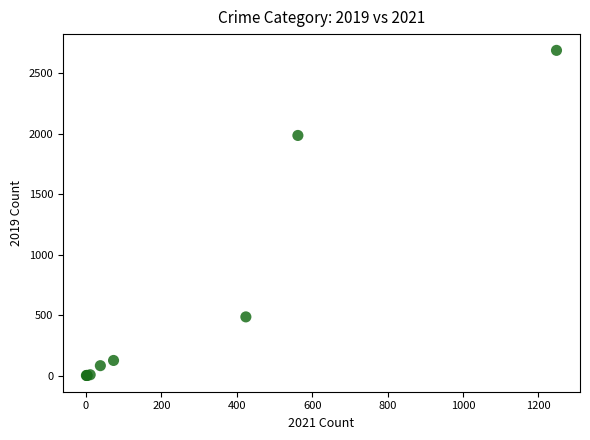

What Y value in the scatter plot is closest to 1344?

1984